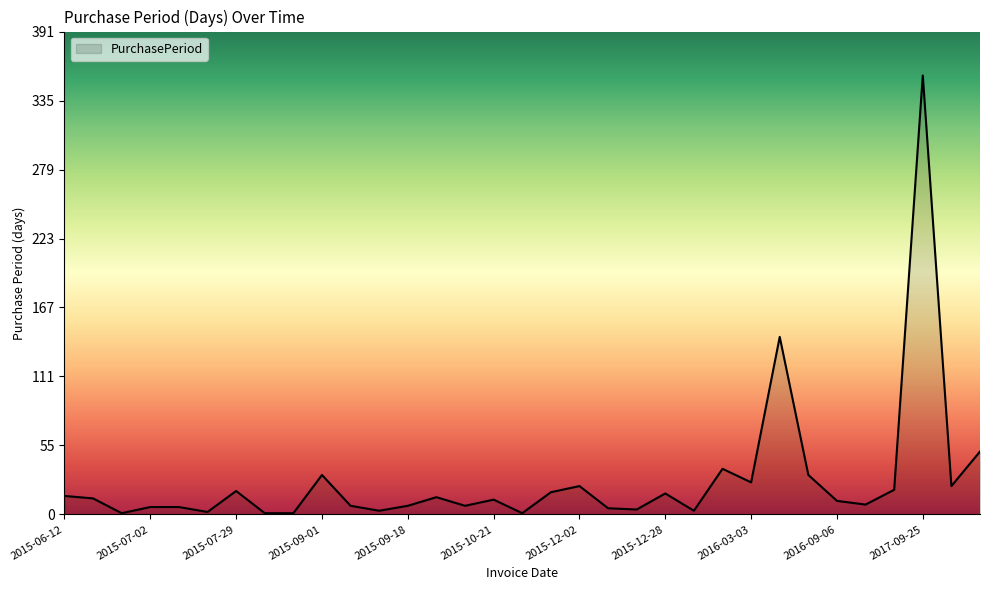

What is the greatest value displayed?

356